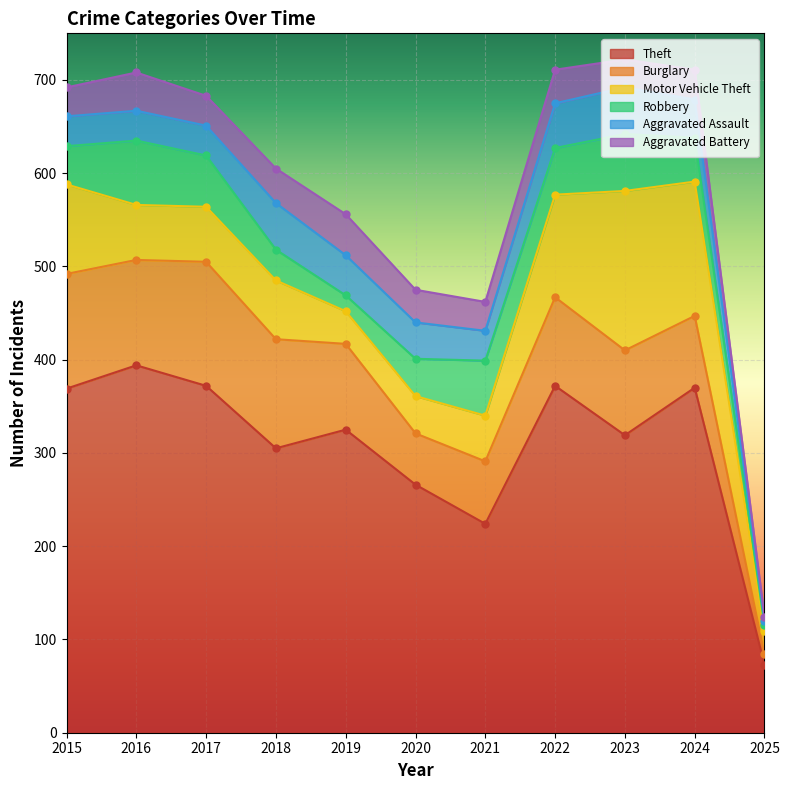

Reading left to right, transcribe all the data shown in this chart.

Theft: 369	394	372	305	325	266	224	372	319	370	73
Burglary: 123	113	133	117	92	55	67	95	91	77	11
Motor Vehicle Theft: 96	59	59	63	35	40	49	110	171	144	25
Robbery: 41	69	55	33	17	40	59	50	61	47	6
Aggravated Assault: 32	32	32	50	43	39	32	48	50	41	5
Aggravated Battery: 31	41	32	37	44	35	31	36	30	32	4